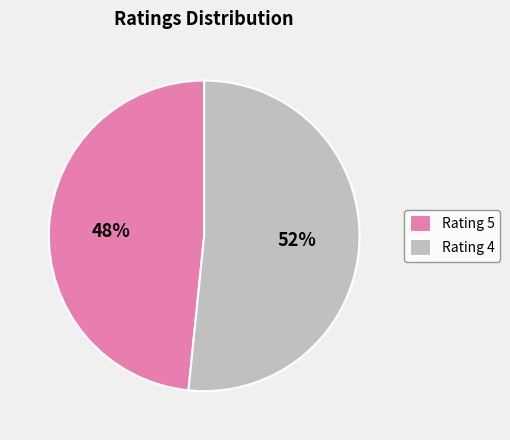

To the nearest percent, what is the combined percentage of Rating 4 and Rating 5?

100%